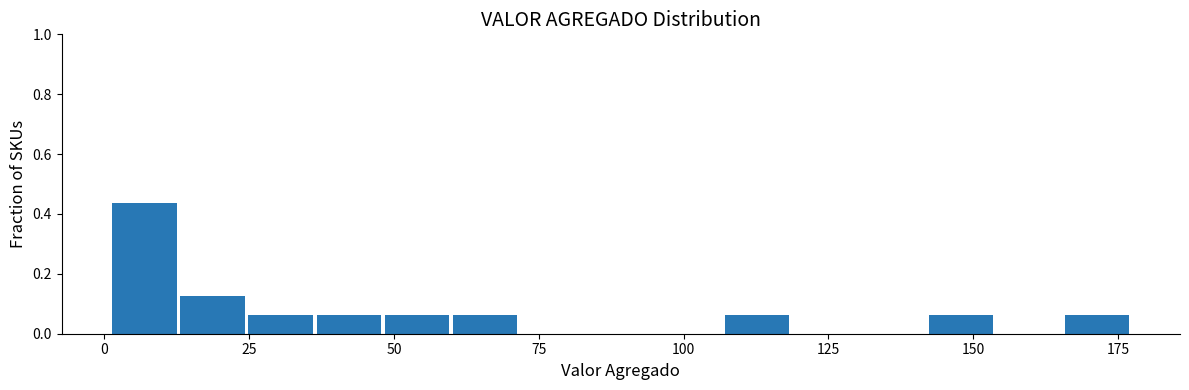

Around what value on the x-axis is the tallest bar? Give the approximate position of its centre, as read against the axis.

5